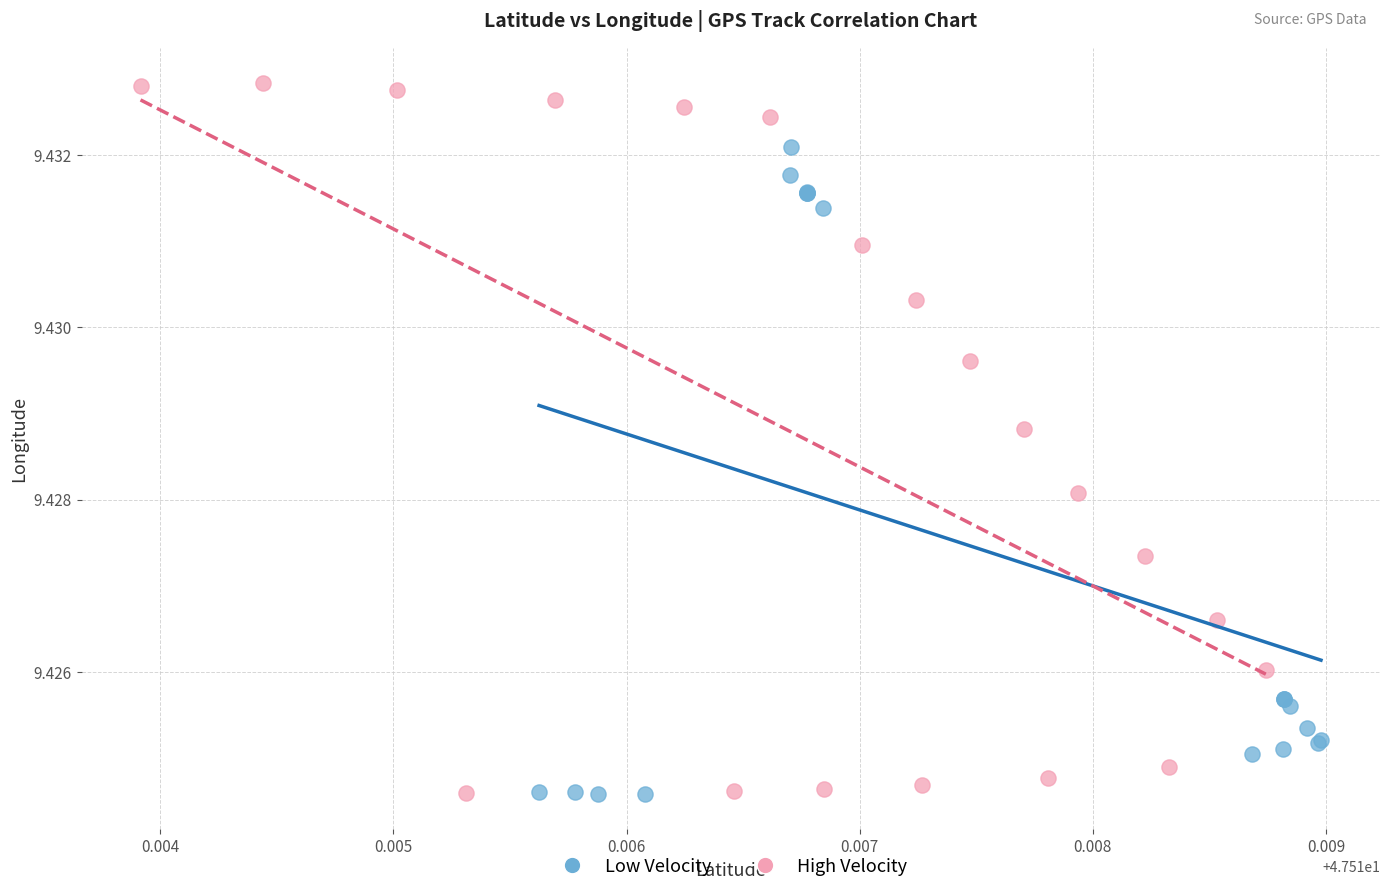

Which series reaches the maximum Y coordinate?

High Velocity